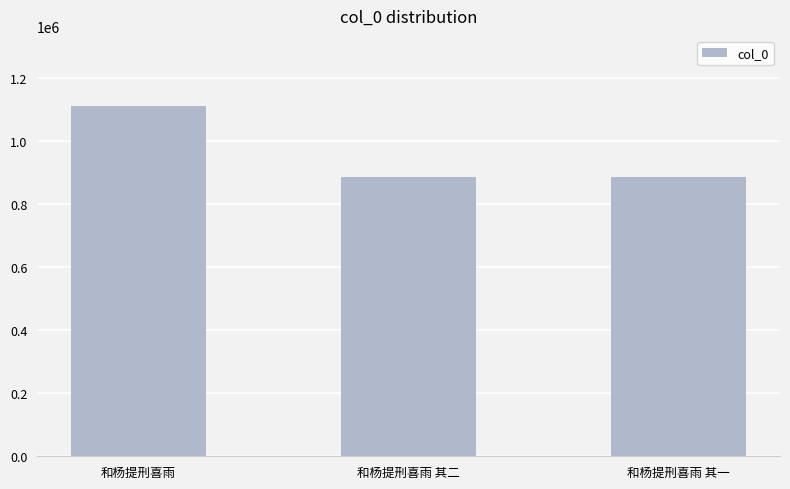

Which has a higher value, 和杨提刑喜雨 or 和杨提刑喜雨 其一?

和杨提刑喜雨